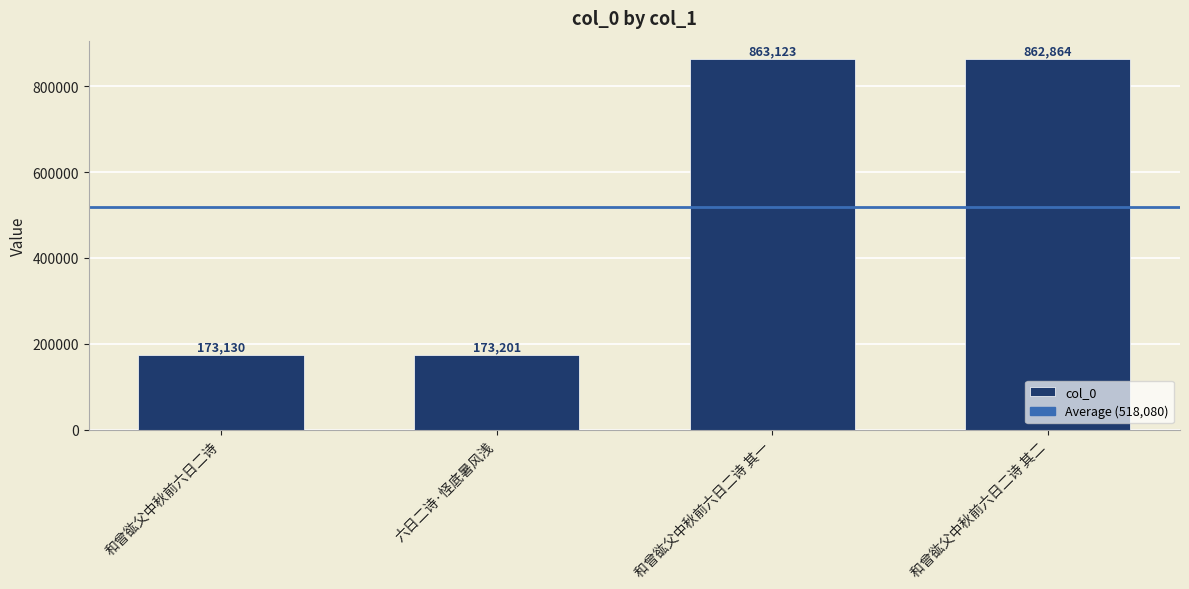

How many data points are less than 862864?

2